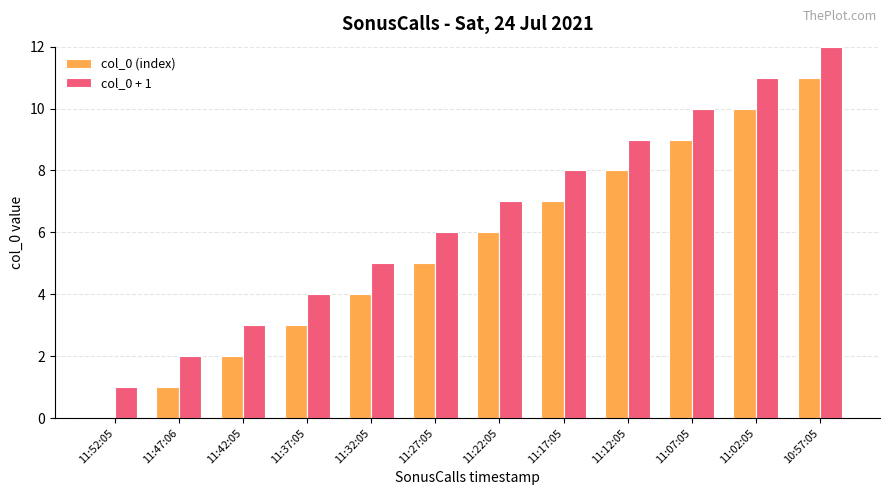

What is the maximum value shown in the chart?

12